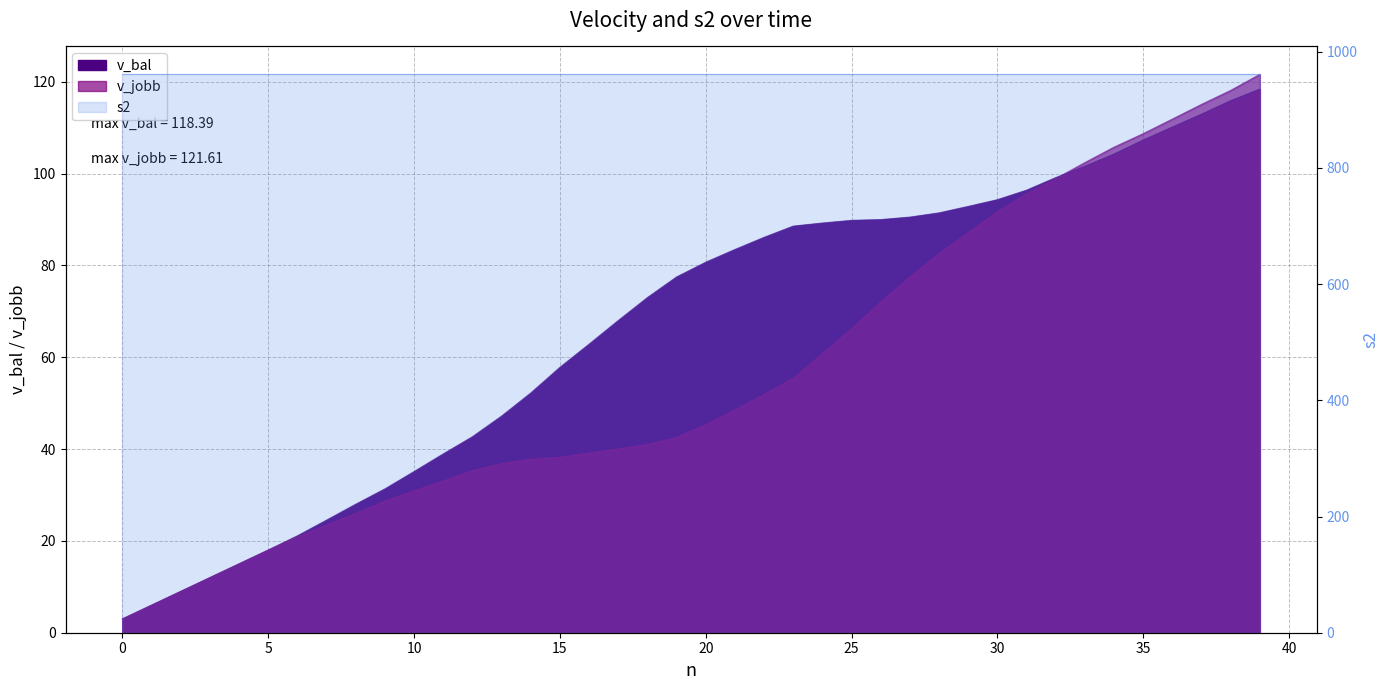

What is the value of the v_bal point at the 7th from the left?

21.1